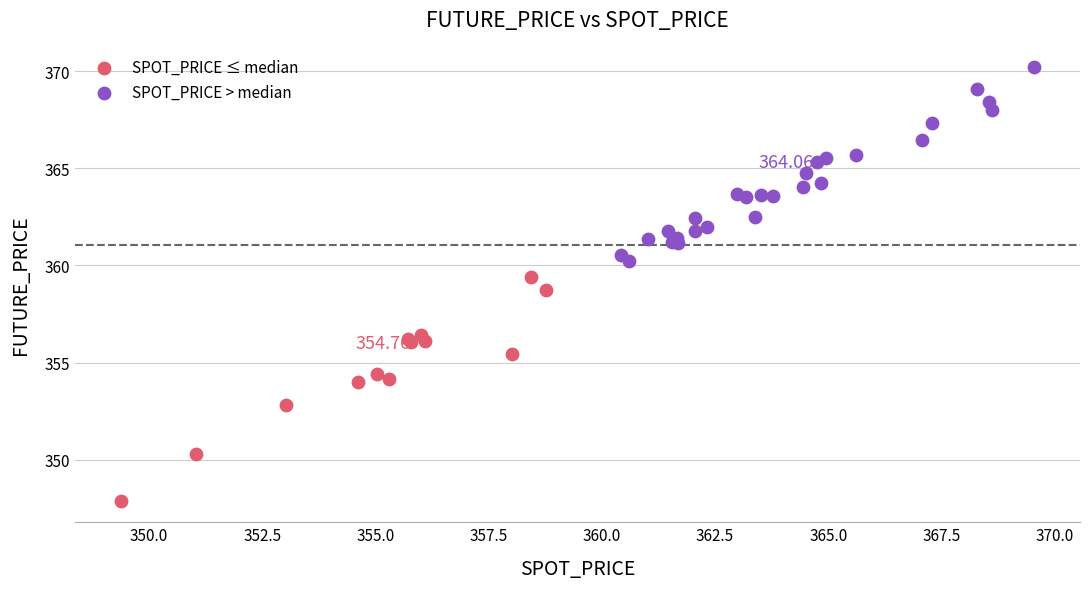

Which series contains the highest Y value?

SPOT_PRICE > median